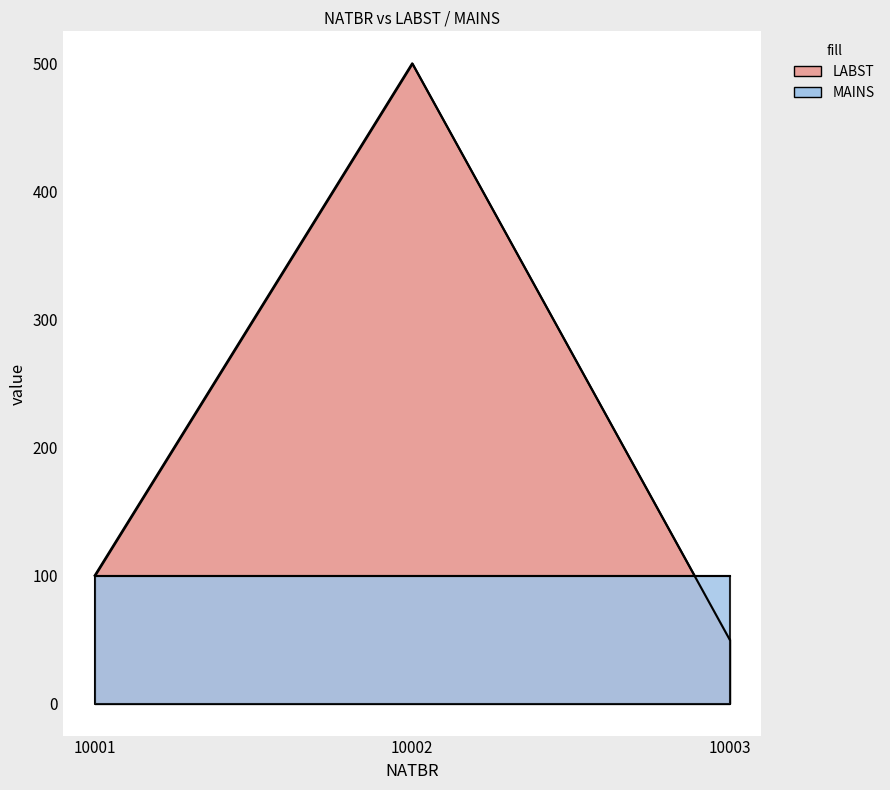

Count the values in the range 50 to 500.

3